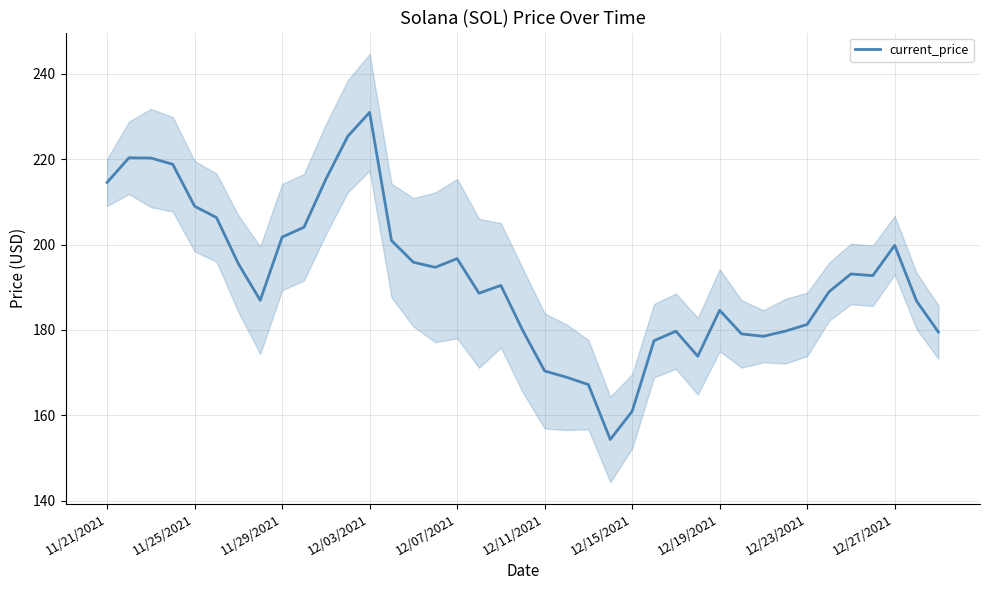

The value at 29 is 250.8. True or false?

False